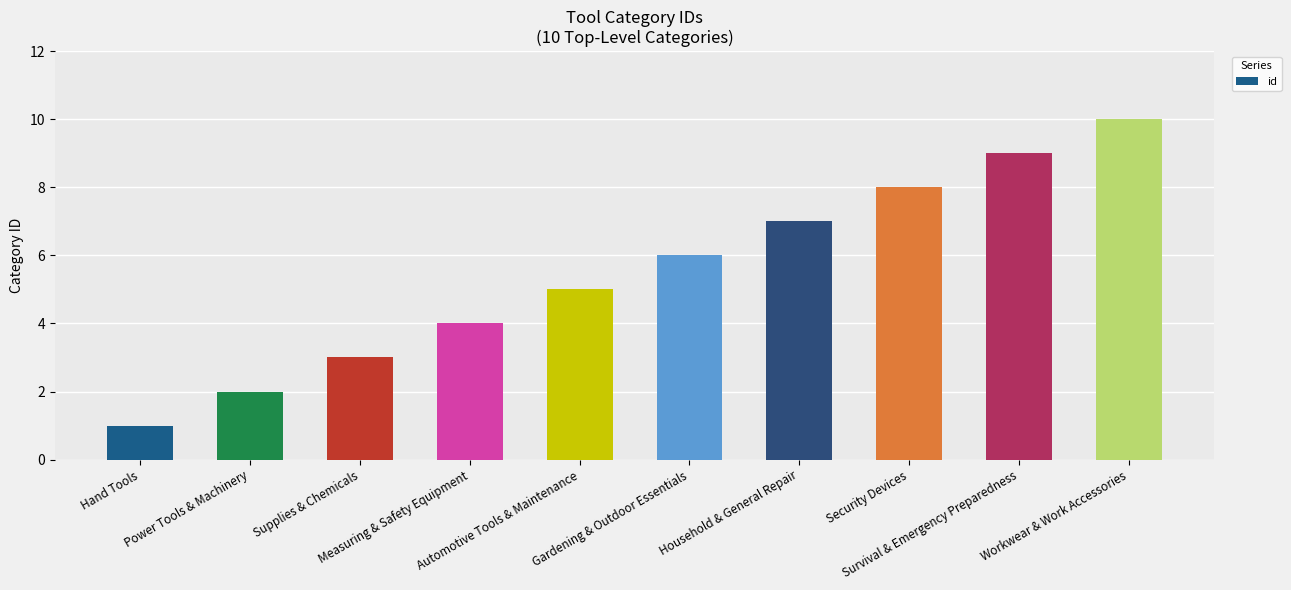

What position from the right is Household & General Repair?

4